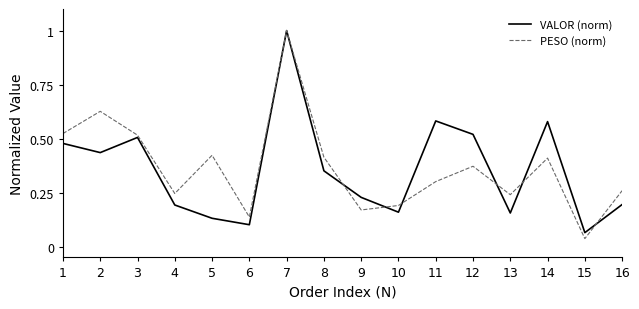

Where is the first local minimum for VALOR (norm)?

2